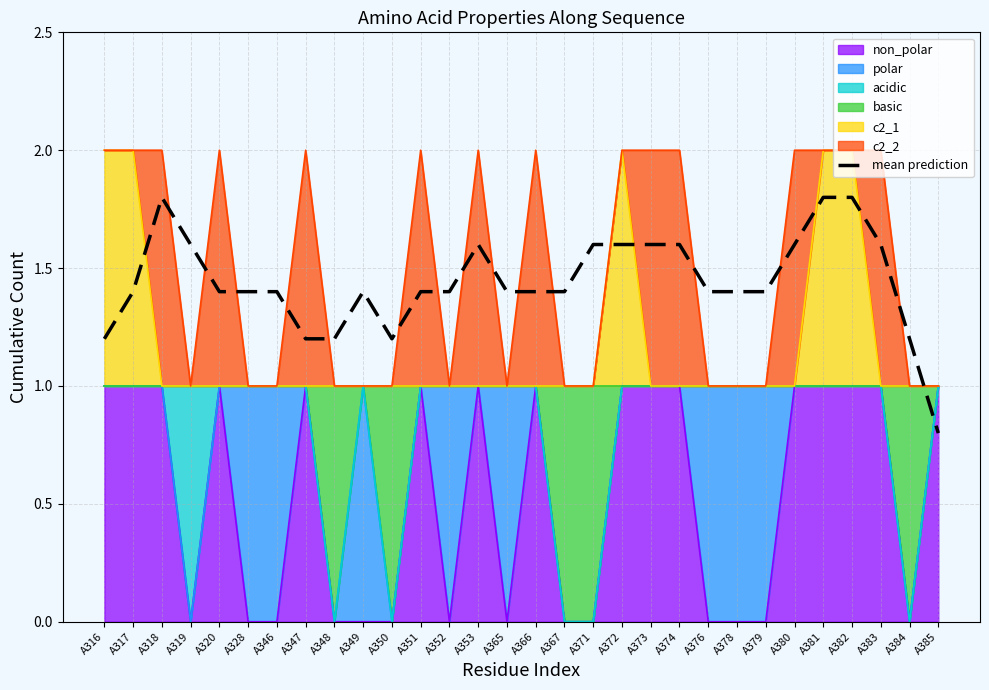

Between A378 and A374, which is larger?

A374